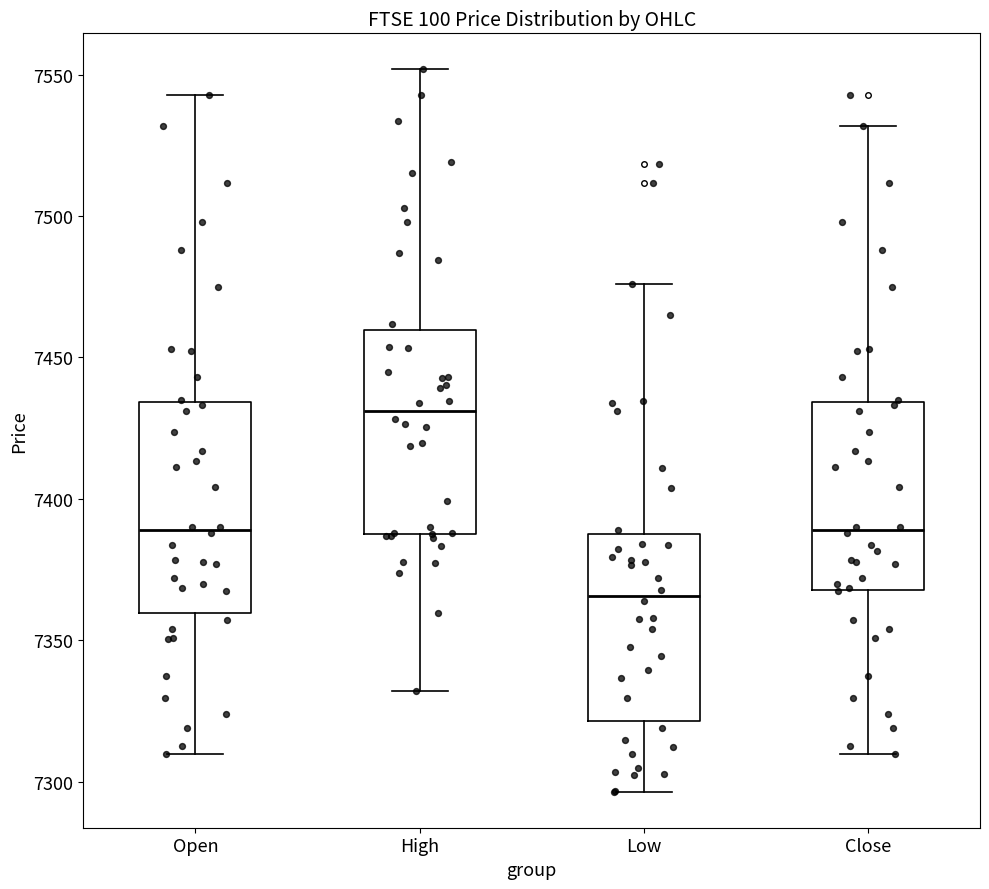

Reading left to right, read every box against the y-axis: the position of its median line, the range the box covers, and the ends of its whiskers. The values are not printed on the chart, so give them approximately, as read against the axis.

Open: median 7390, box 7360 to 7435, whiskers 7310 to 7545
High: median 7430, box 7390 to 7460, whiskers 7330 to 7550
Low: median 7365, box 7320 to 7390, whiskers 7295 to 7475
Close: median 7390, box 7370 to 7435, whiskers 7310 to 7530